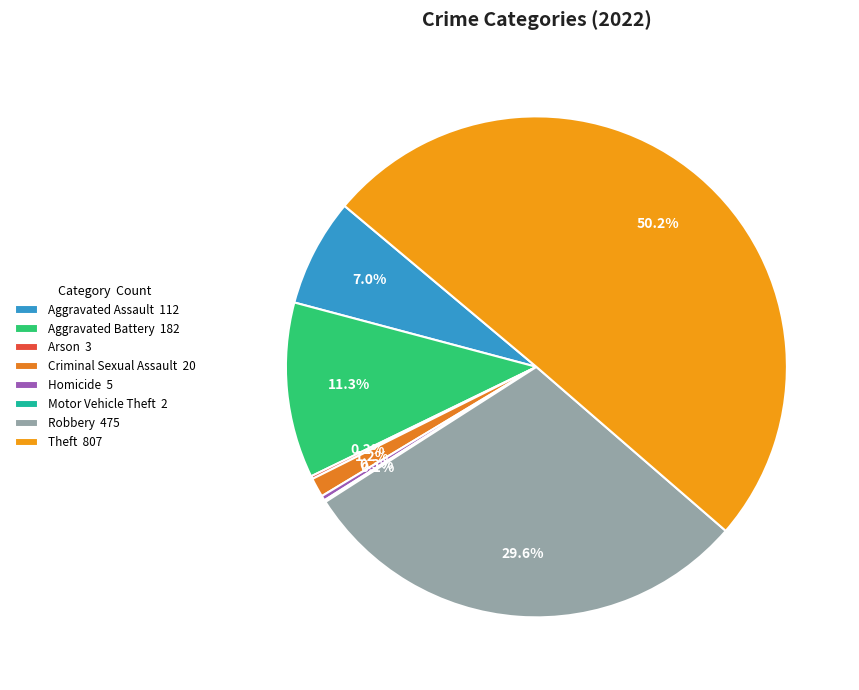

To the nearest percent, what portion does Robbery represent?

30%